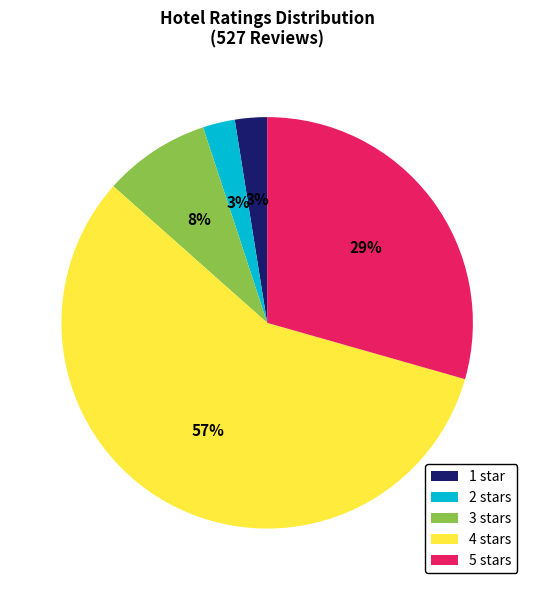

What percentage is the 3 stars slice, to the nearest percent?

8%